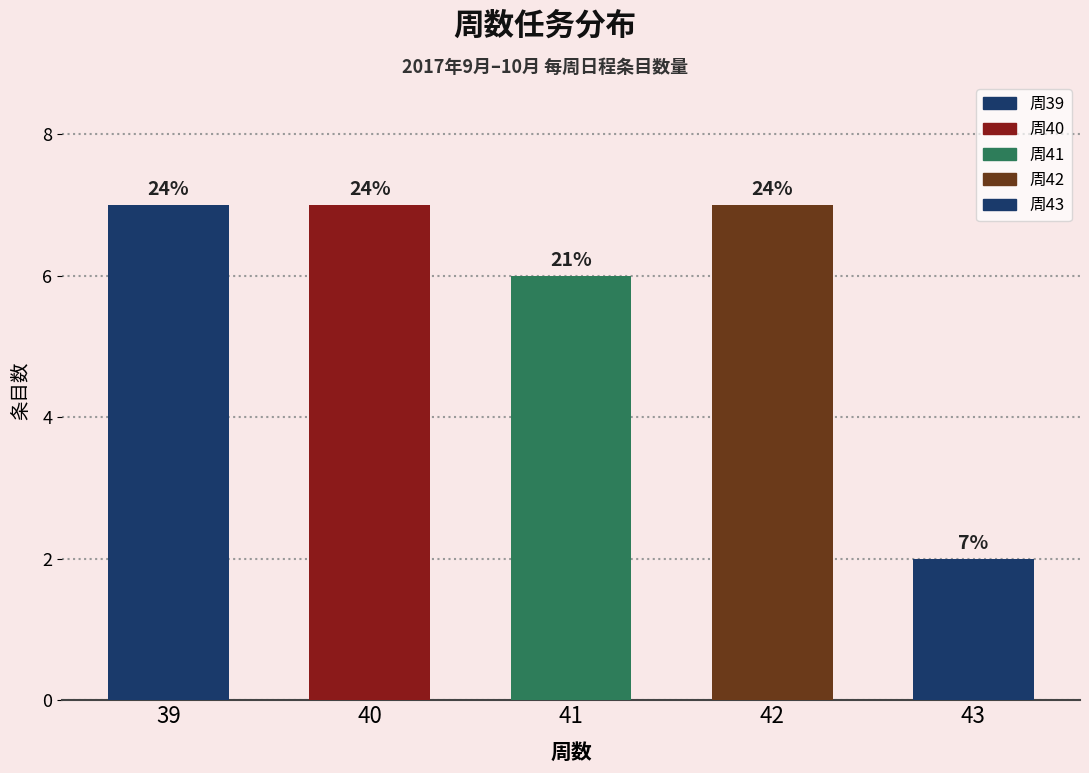

What is the difference between the maximum and minimum values?

5